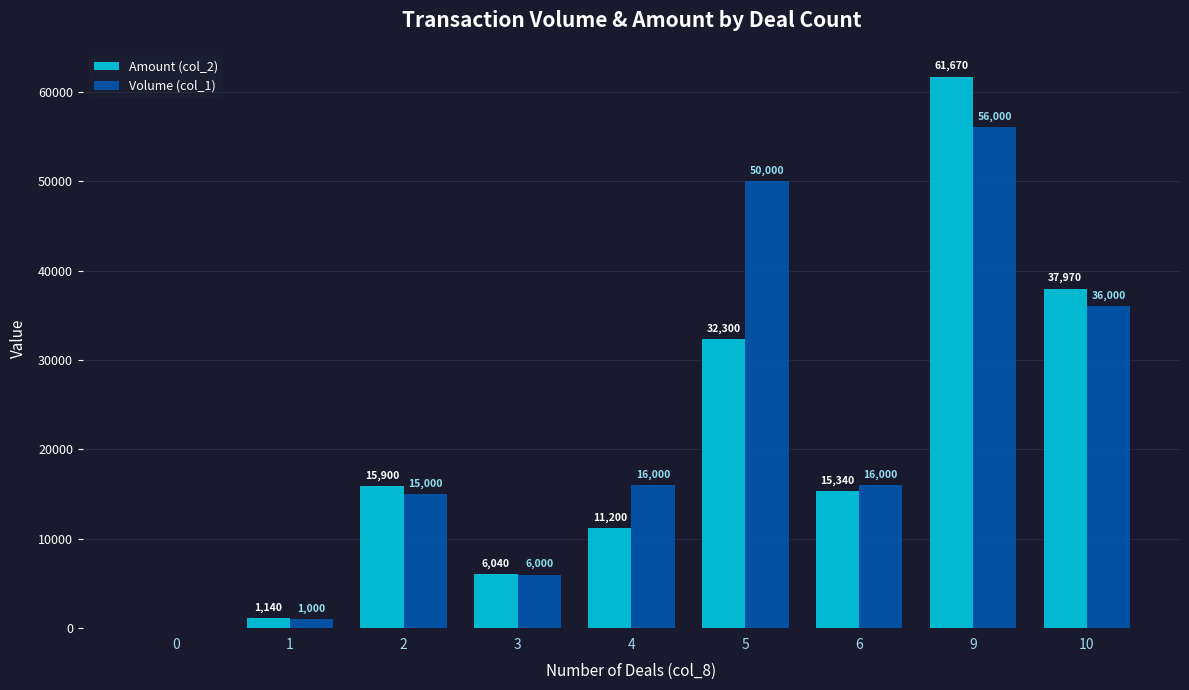

What is the sum of all Amount (col_2) values?

181560